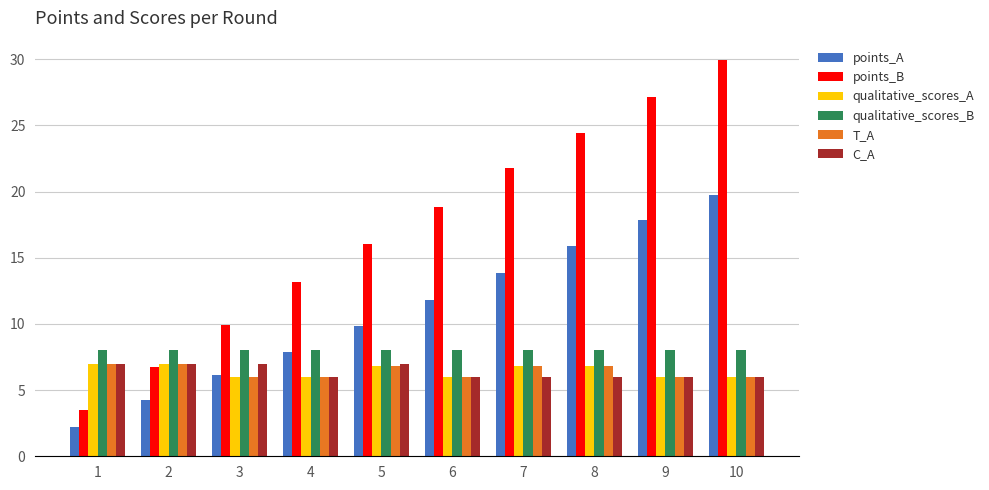

Which series has the largest range (max minus min)?

points_B